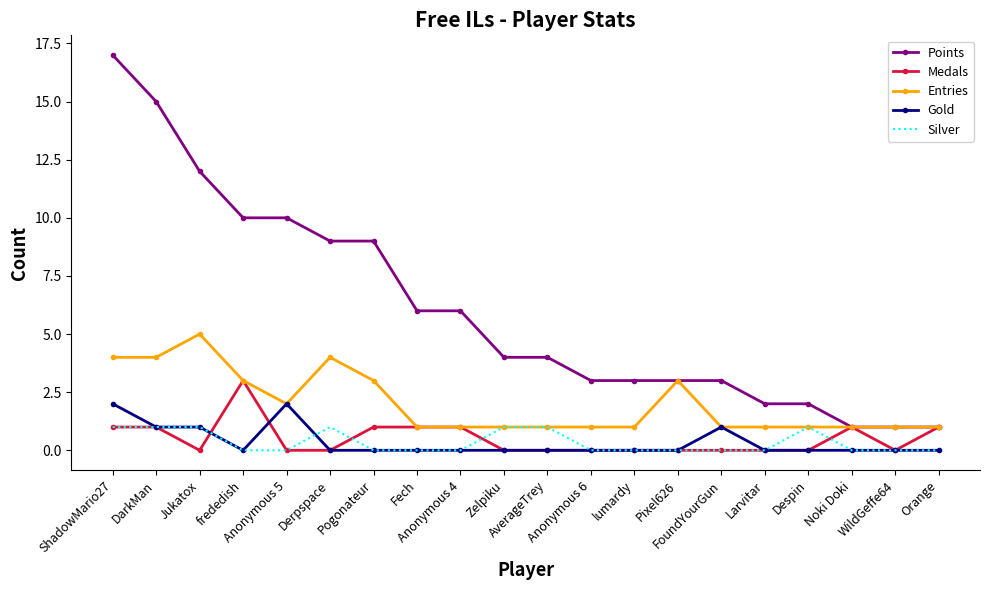

True or false: Points and Silver cross at least once.

False